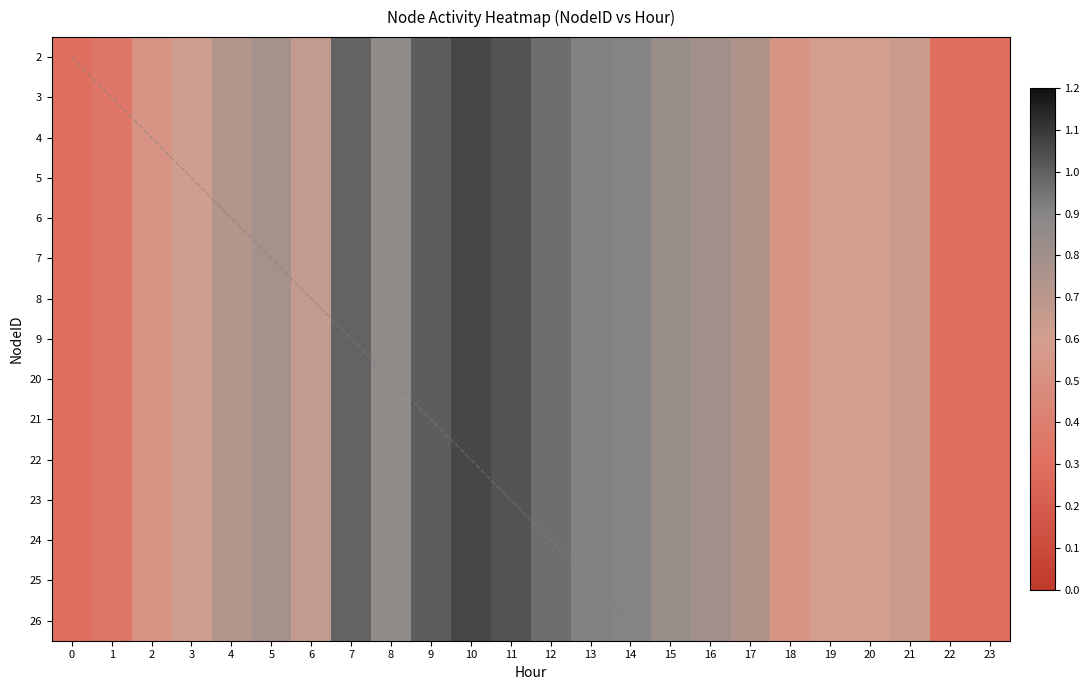

Rank the series by their maximum value, from lowest to highest.

2, 3, 4, 5, 6, 7, 8, 9, 20, 21, 22, 23, 24, 25, 26